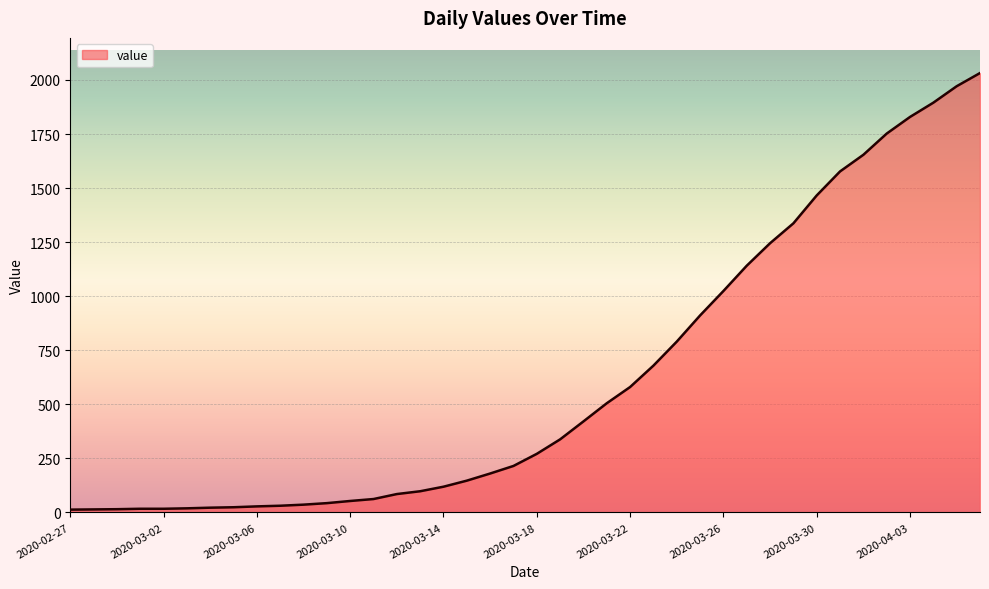

What is the maximum value shown in the chart?

2032